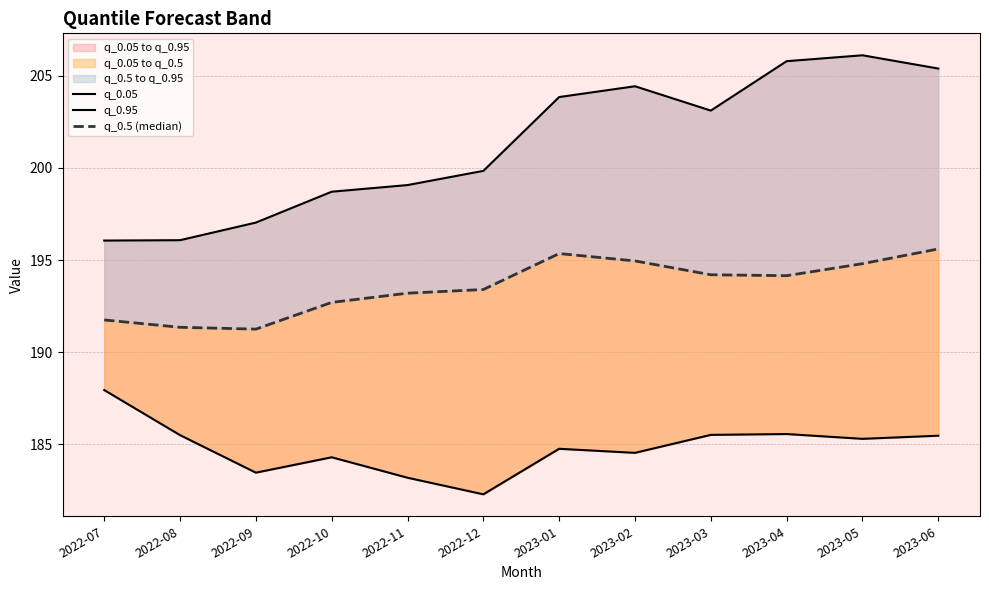

What is the maximum value shown in the chart?

206.1